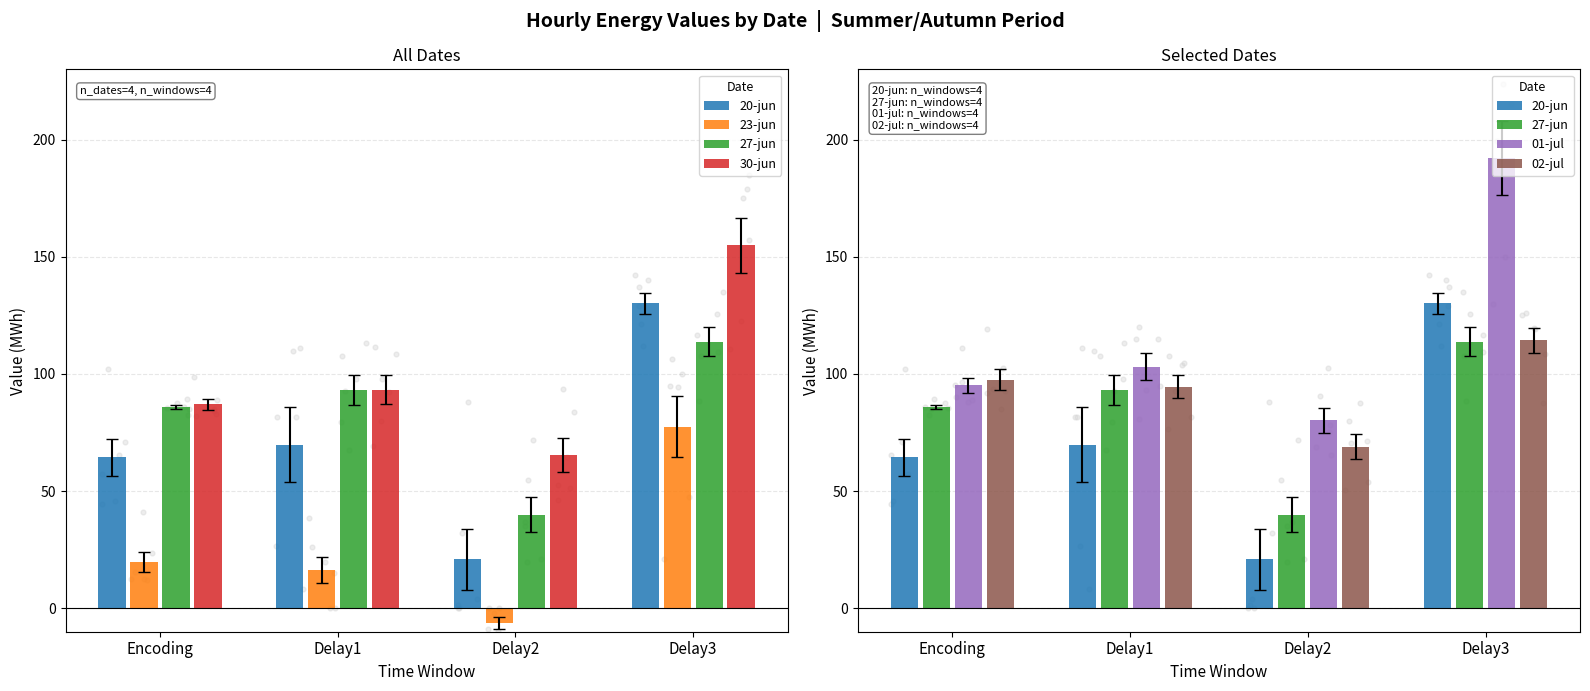

Which series reaches the minimum Y coordinate?

23-jun